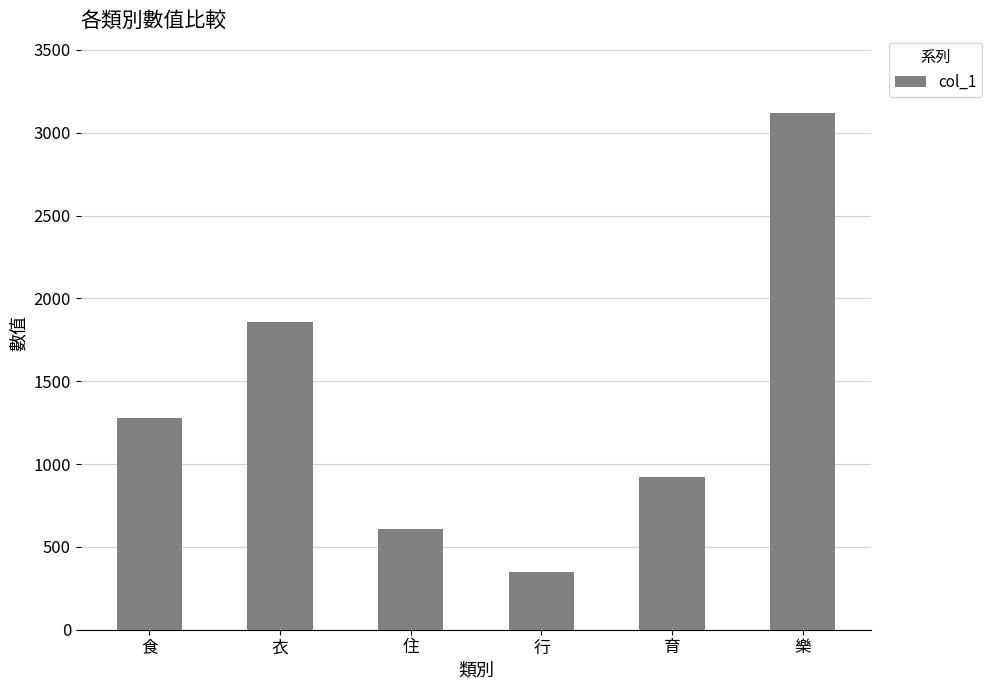

Is it true that the value at 住 is 605?

True